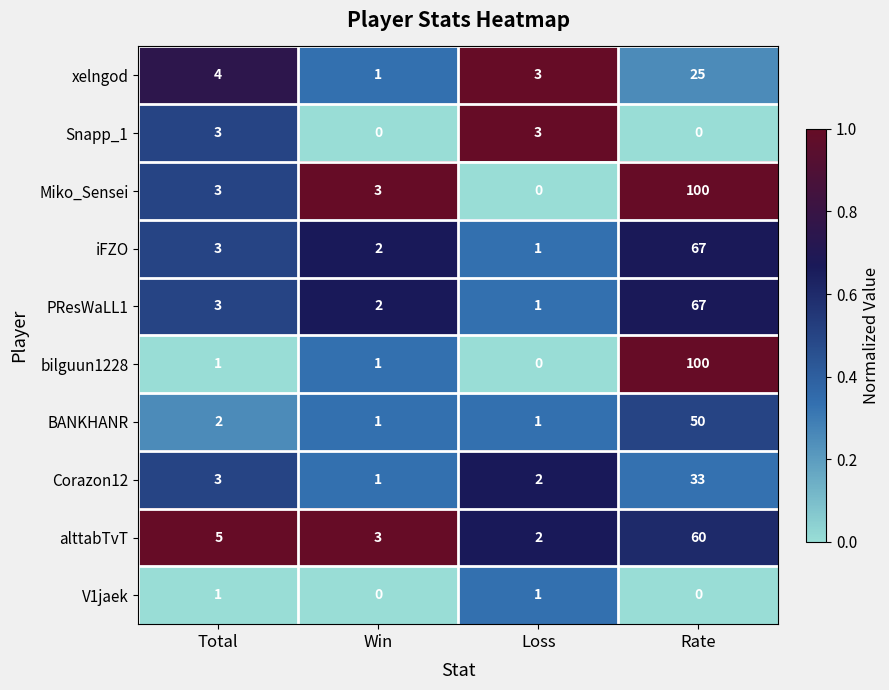

The value of bilguun1228 at Loss is 0. True or false?

True